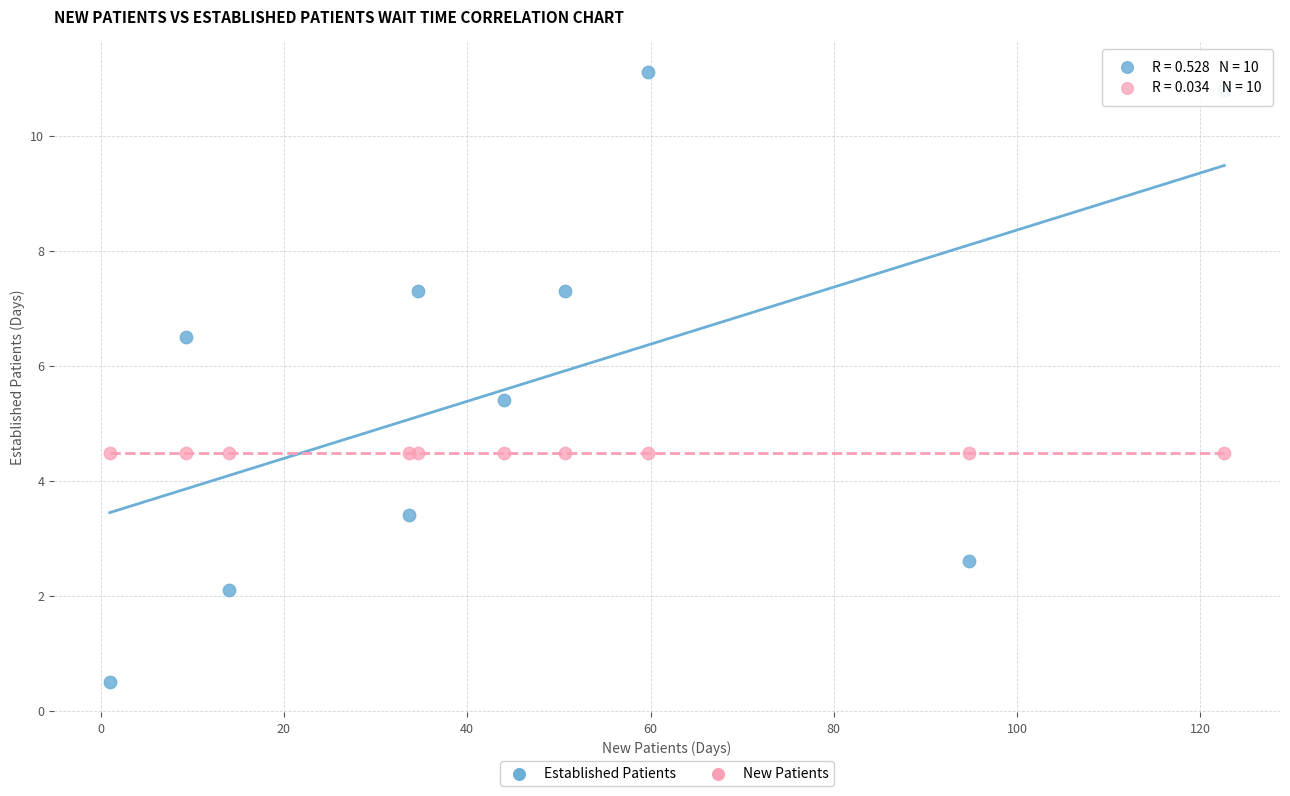

What are all the series names shown in the legend?

Established Patients, New Patients